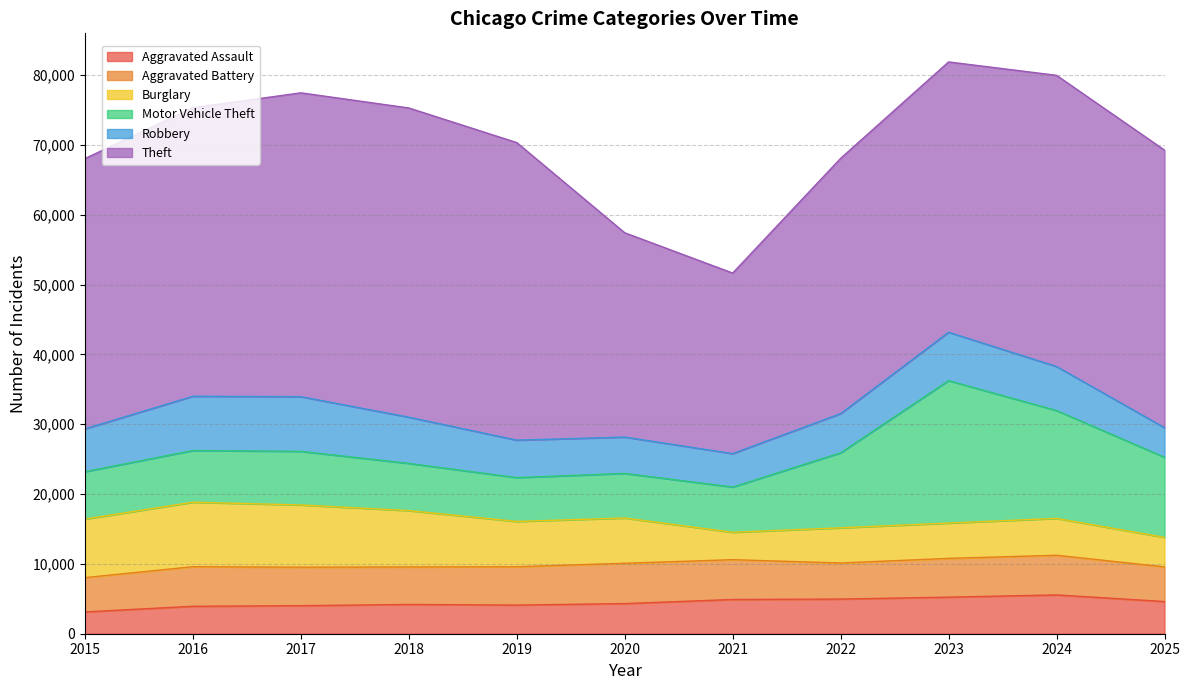

How many interior local peaks does the Aggravated Assault series have?

2